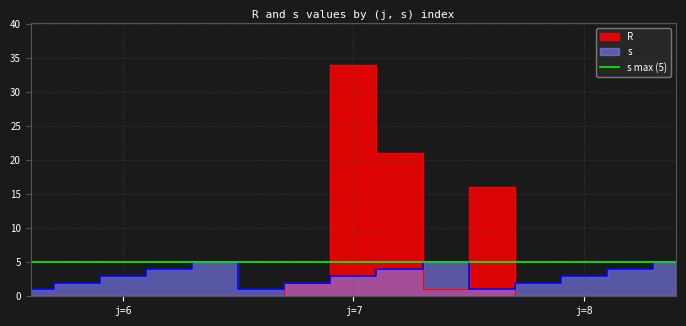

Rank the series by their average value, from highest to lowest.

R, s